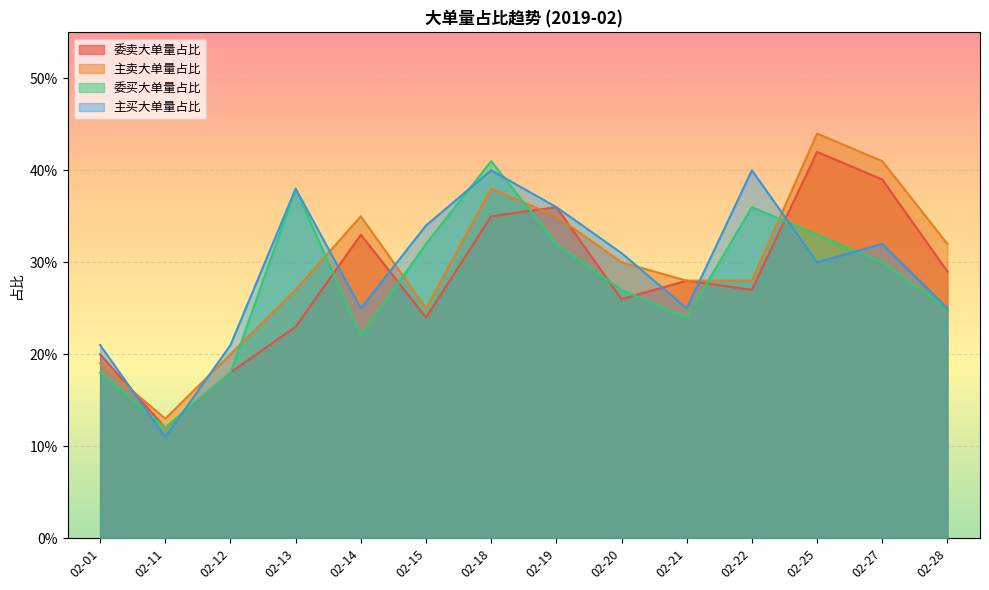

How many 委买大单量占比 values are between 0 and 1?

14